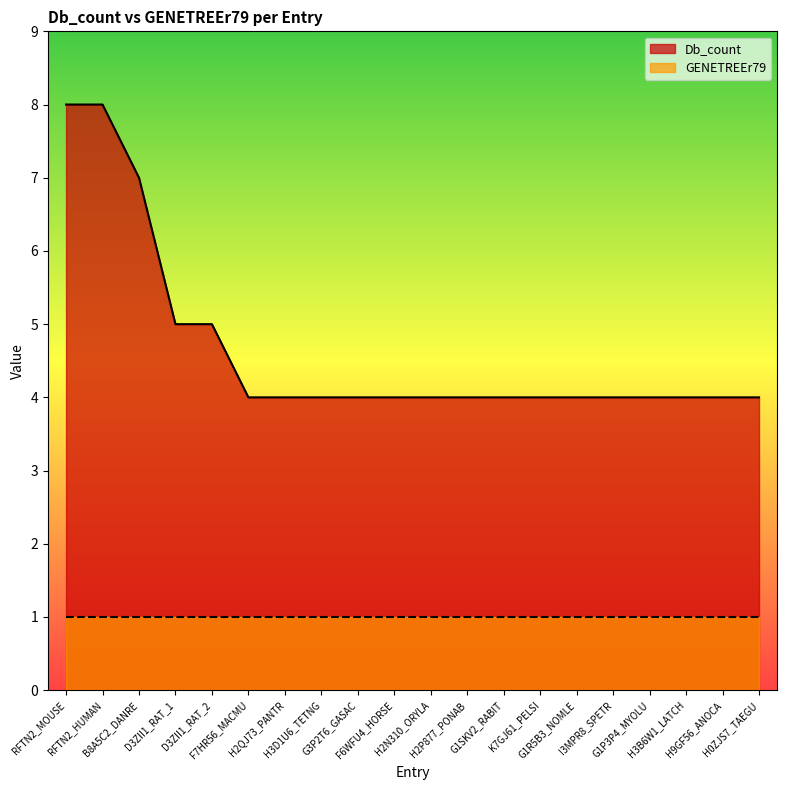

What is the maximum value shown in the chart?

8